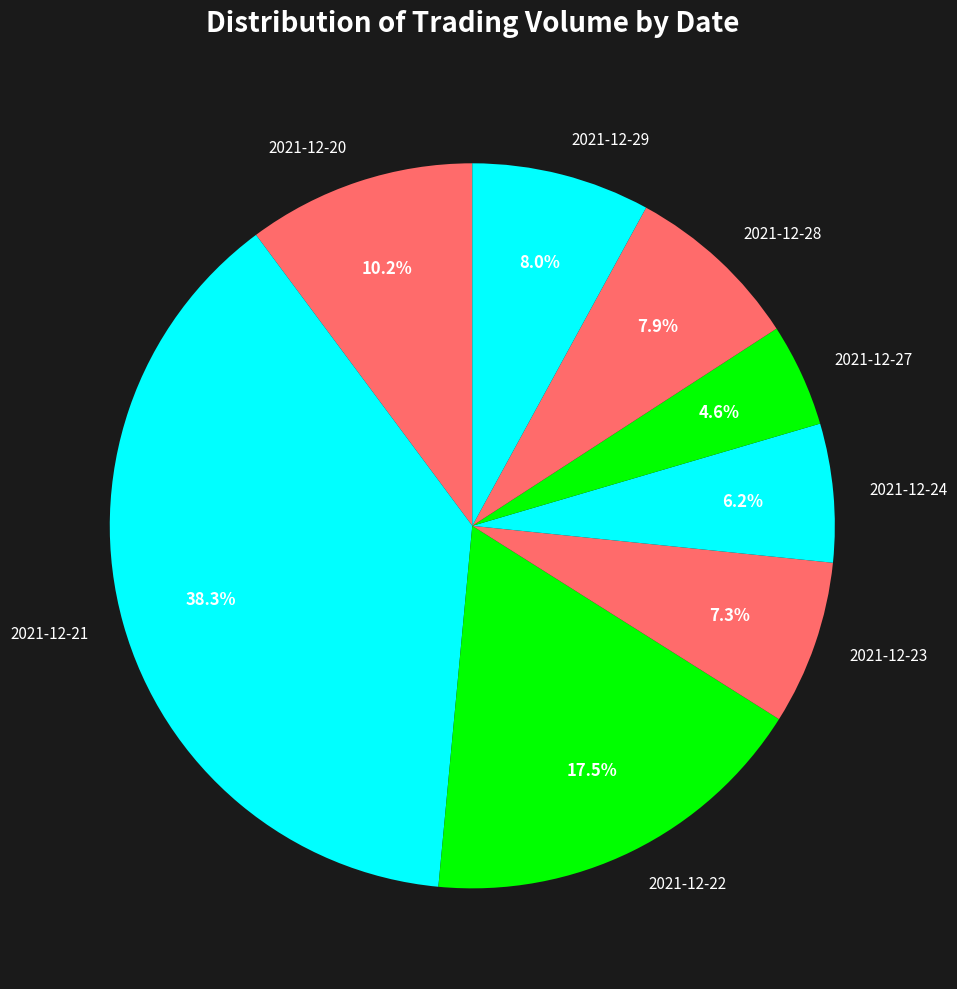

True or false: 2021-12-29 accounts for 16% of the total.

False